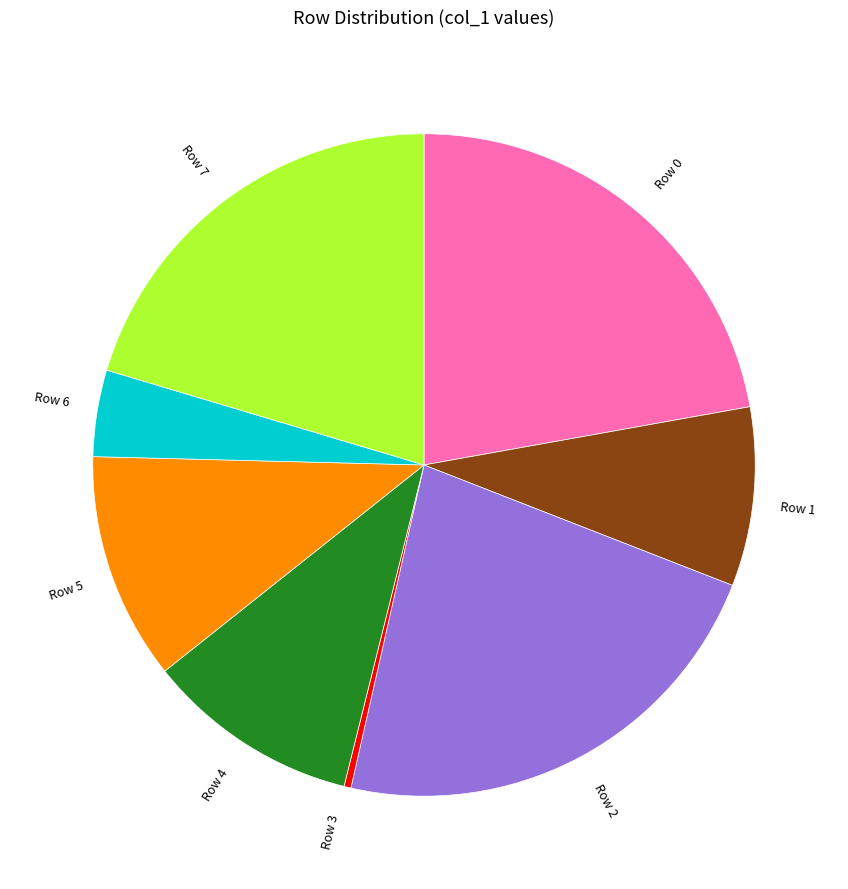

True or false: Row 1 accounts for 9% of the total.

True